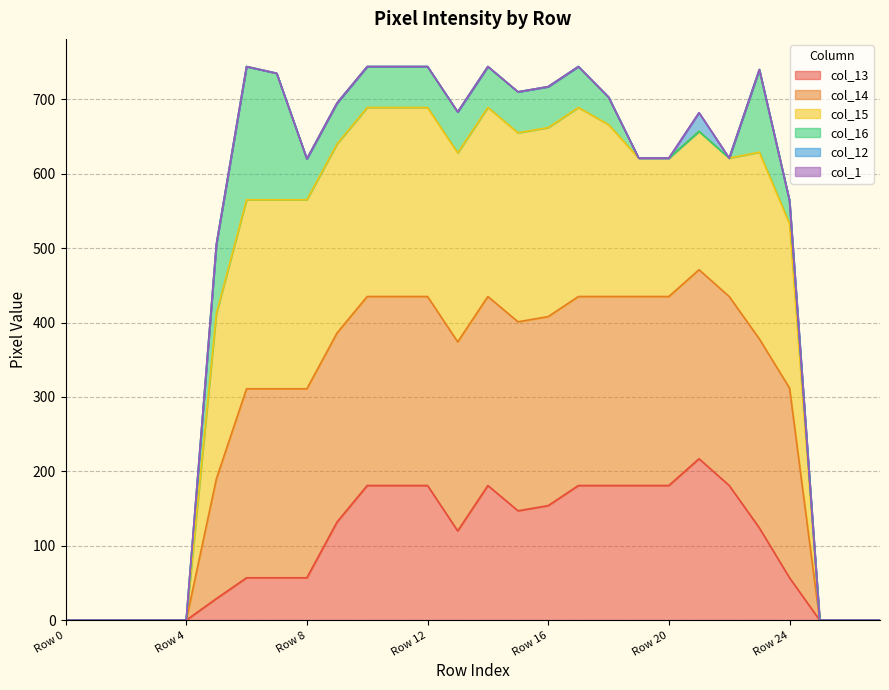

Which series has the widest spread of values?

col_15